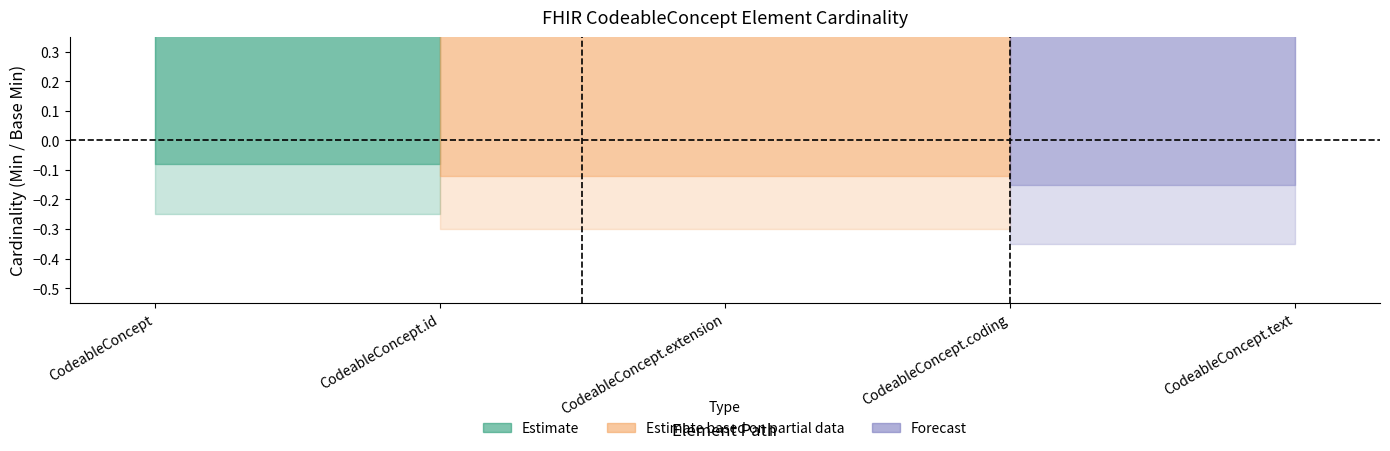

What is the total value across all series at CodeableConcept.text?

1